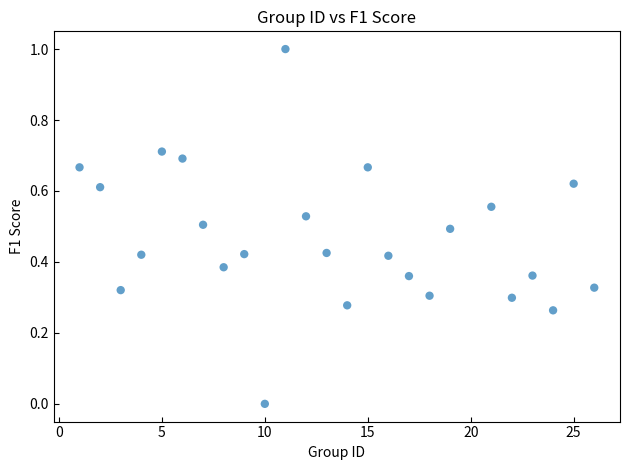

What is the range of Y values (max minus min)?

1.0